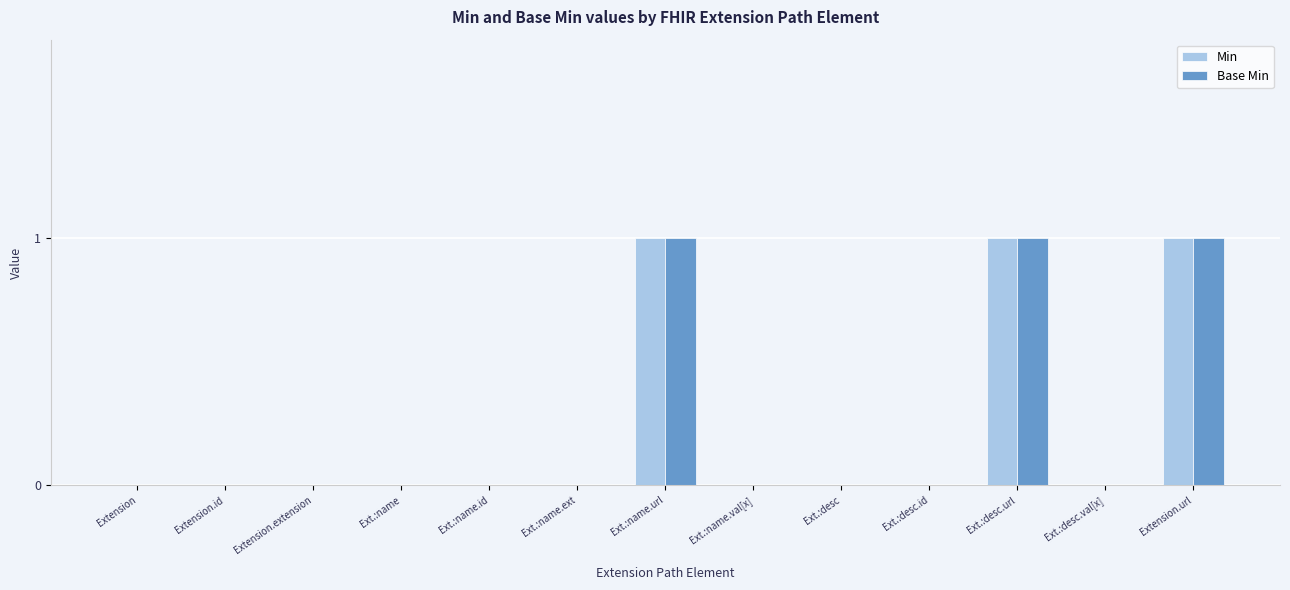

What is the approximate value of Min at Extension.url?

1